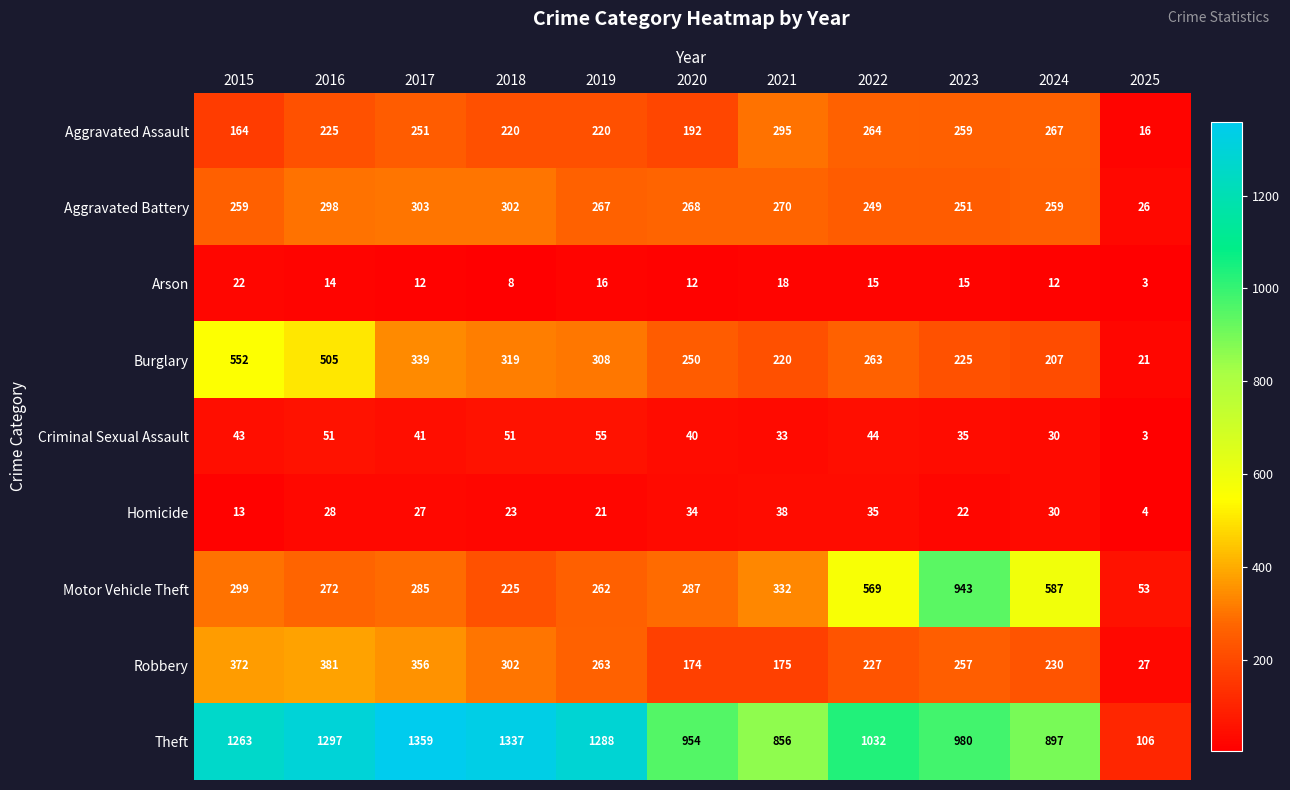

Which series has the widest spread of values?

Theft